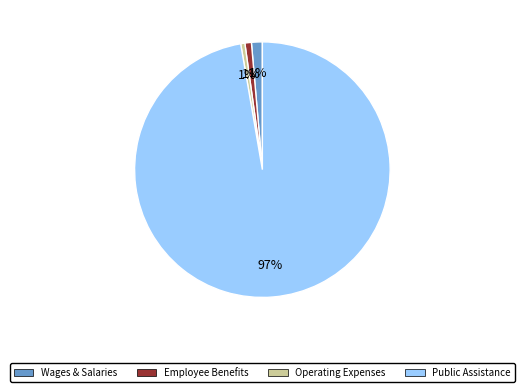

How many slices are in this pie chart?

4